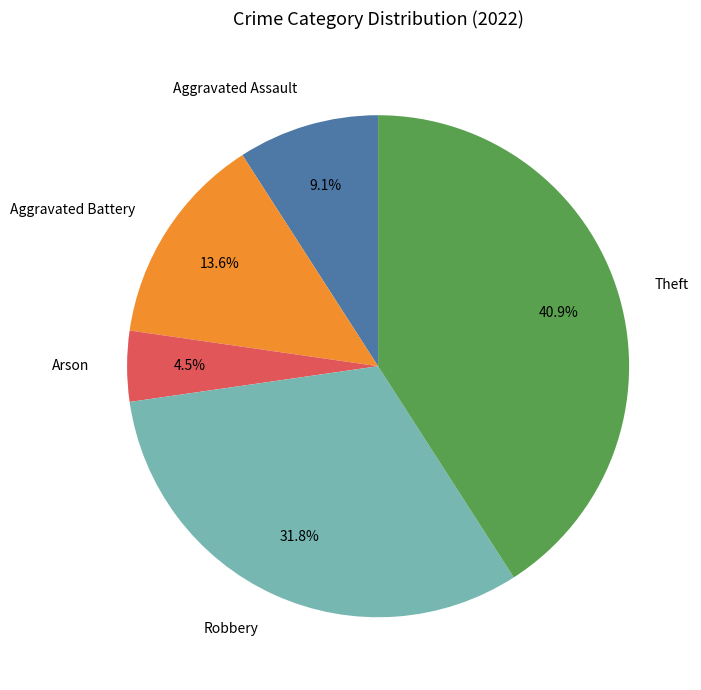

Between Robbery and Aggravated Assault, which is larger?

Robbery